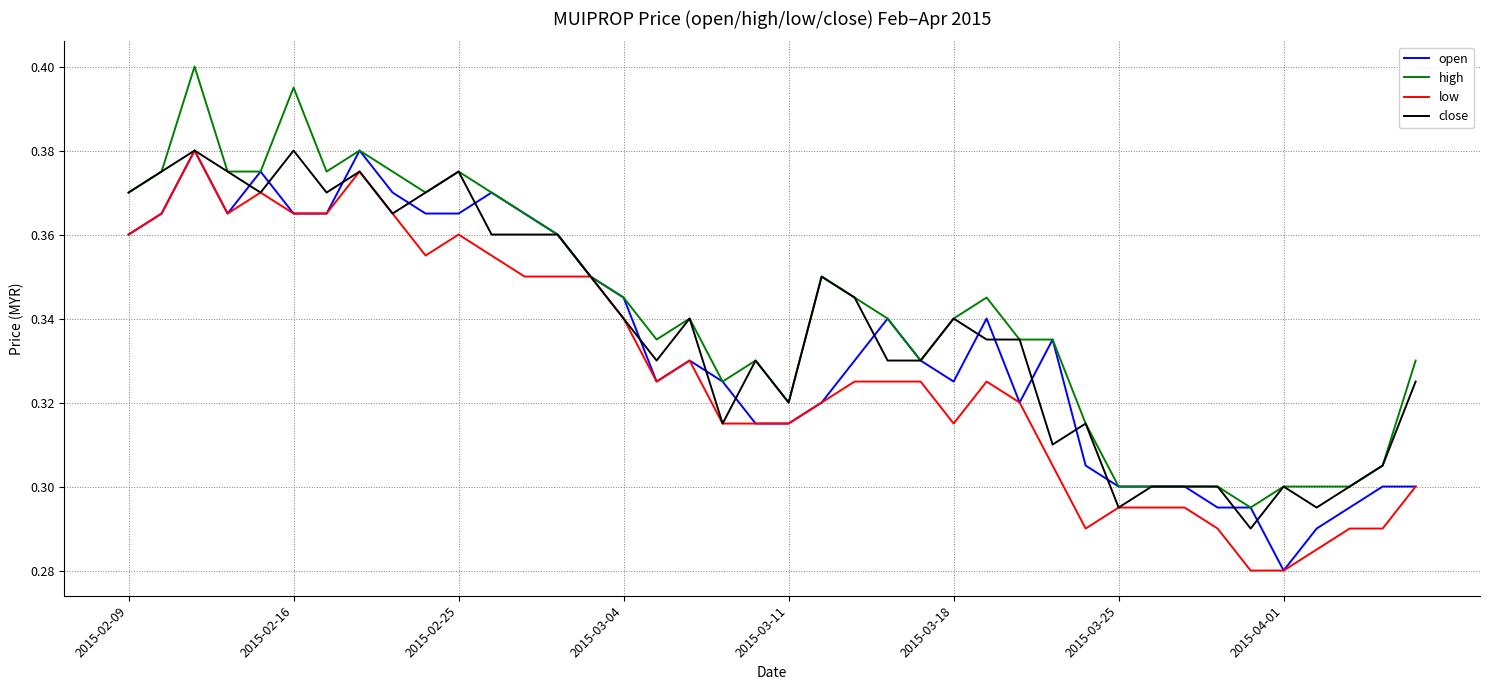

What are all the series names shown in the legend?

open, high, low, close